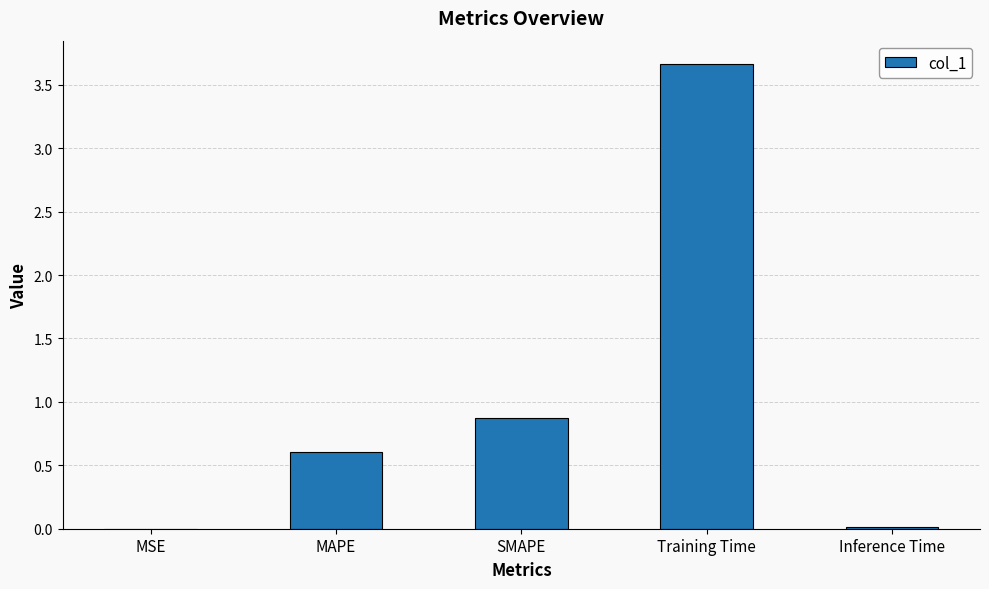

Between Inference Time and SMAPE, which is larger?

SMAPE